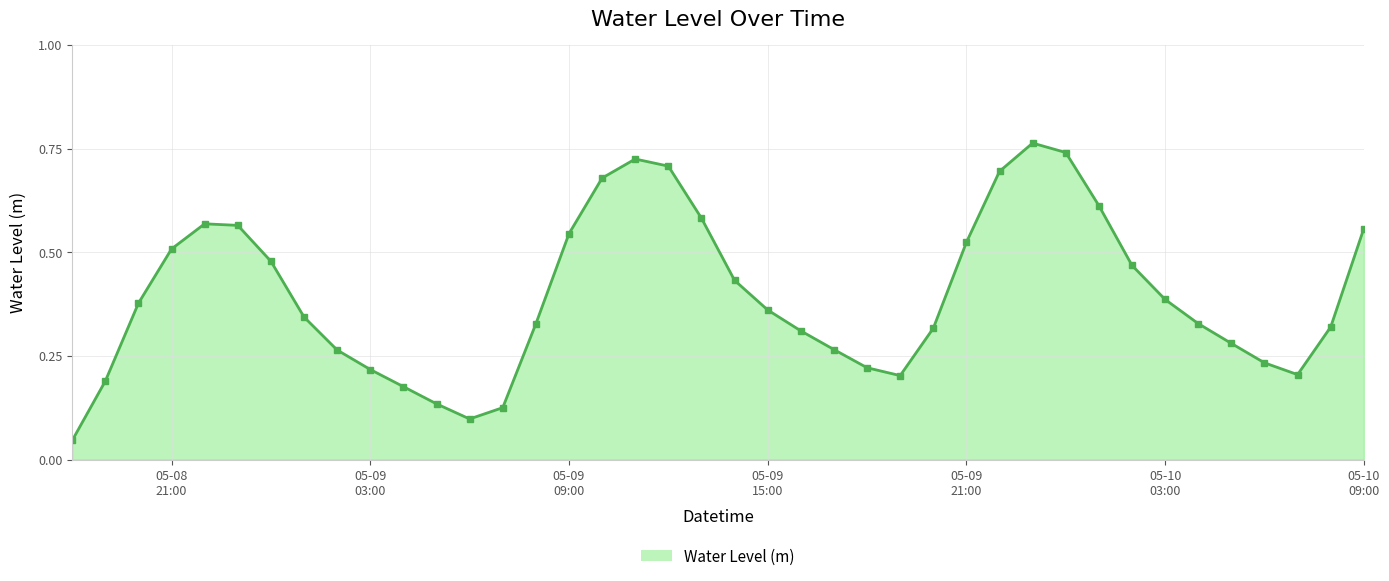

How many interior local peaks (higher than both neighbors) does the data have?

3